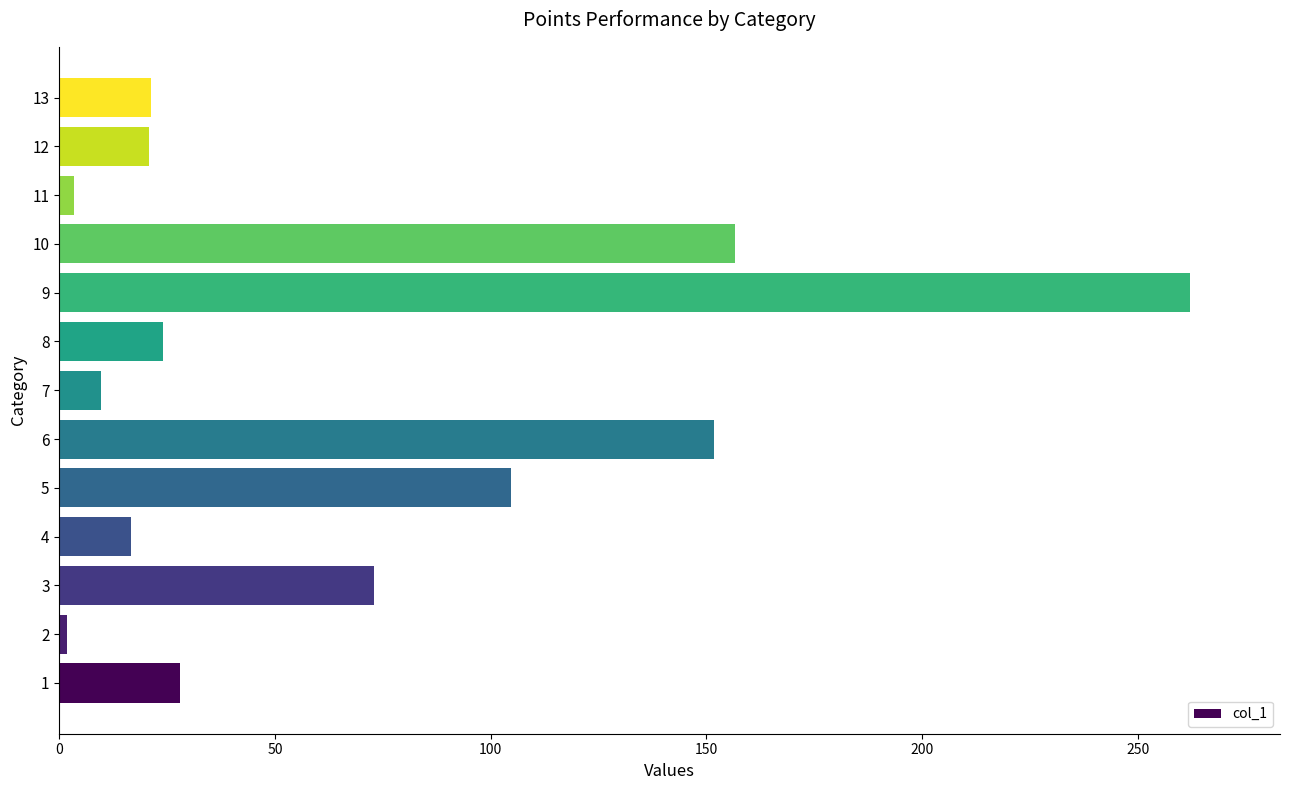

What is the smallest value displayed?

1.7